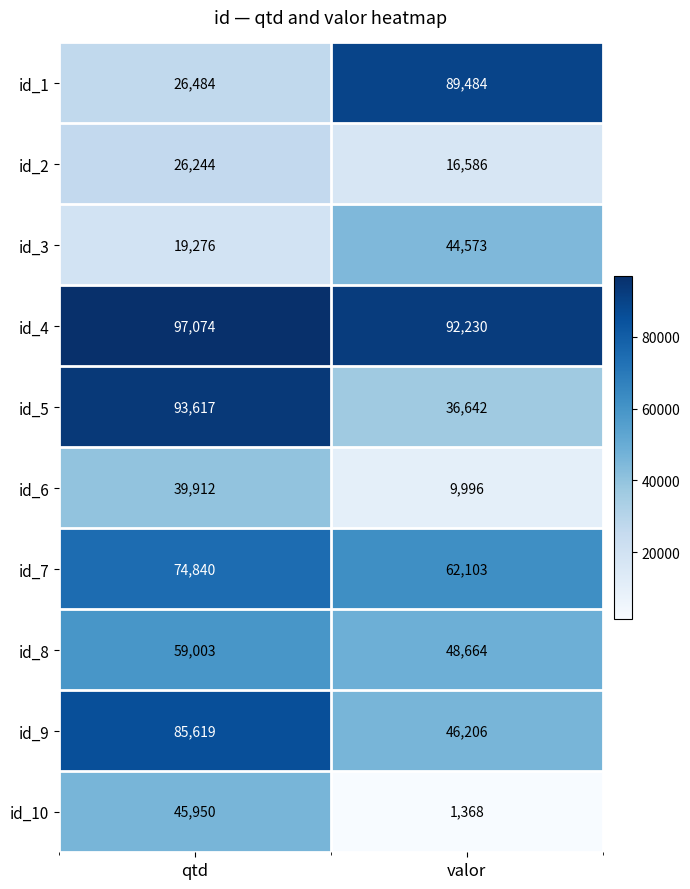

At which label is id_5 closest to 65129?

valor